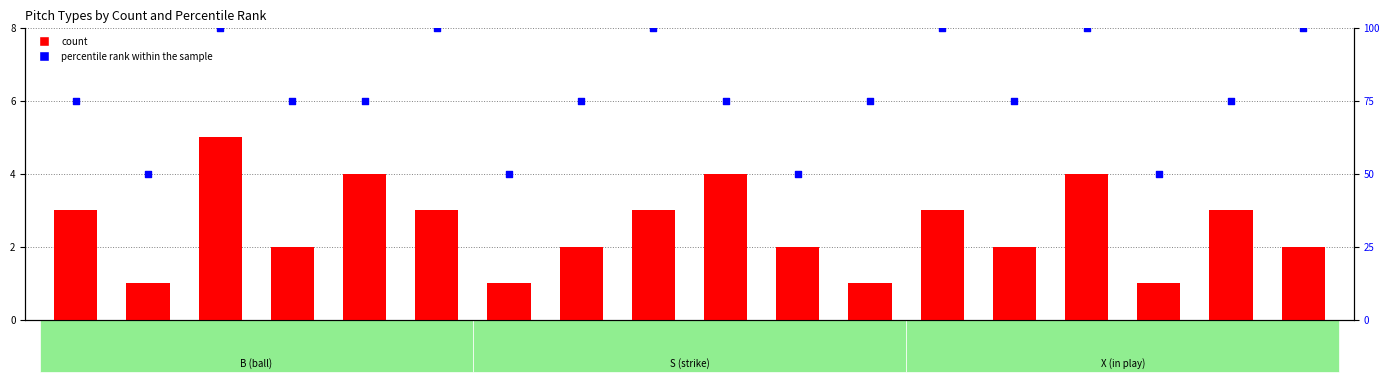

What are all the series names shown in the legend?

count, percentile rank within the sample